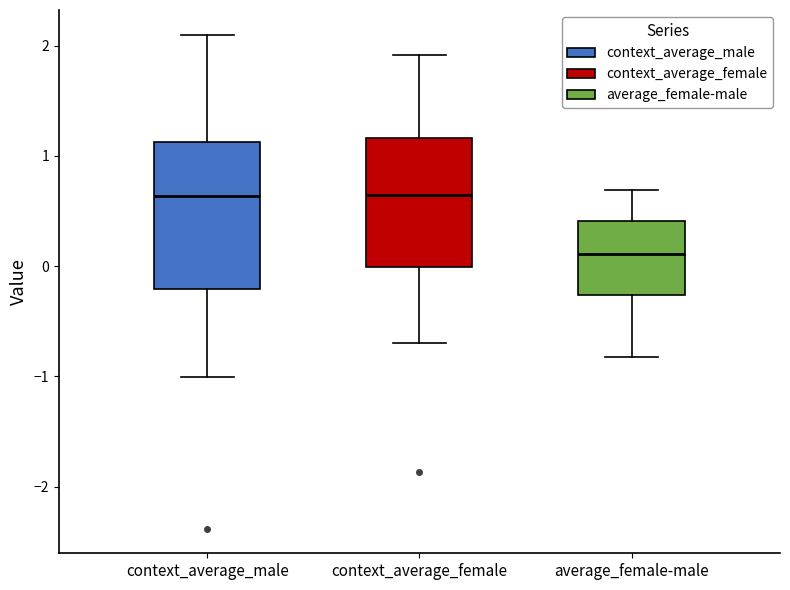

Reading left to right, transcribe this box plot: for each box, give where its median line is, the range the box spans, and where its two whiskers end, as read against the y-axis. The values are not printed on the chart, so give them approximately, as read against the axis.

context_average_male: median 0.6, box -0.2 to 1.1, whiskers -1.0 to 2.1
context_average_female: median 0.6, box 0.0 to 1.2, whiskers -0.7 to 1.9
average_female-male: median 0.1, box -0.3 to 0.4, whiskers -0.8 to 0.7